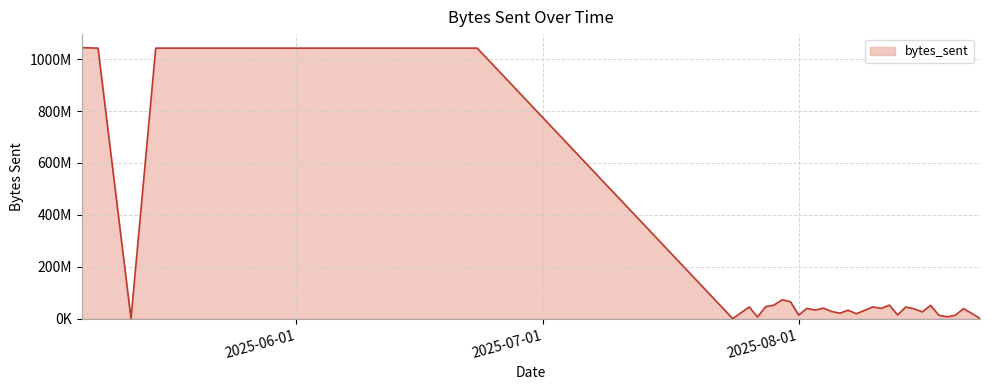

Does the chart display data point markers on the line(s)?

No